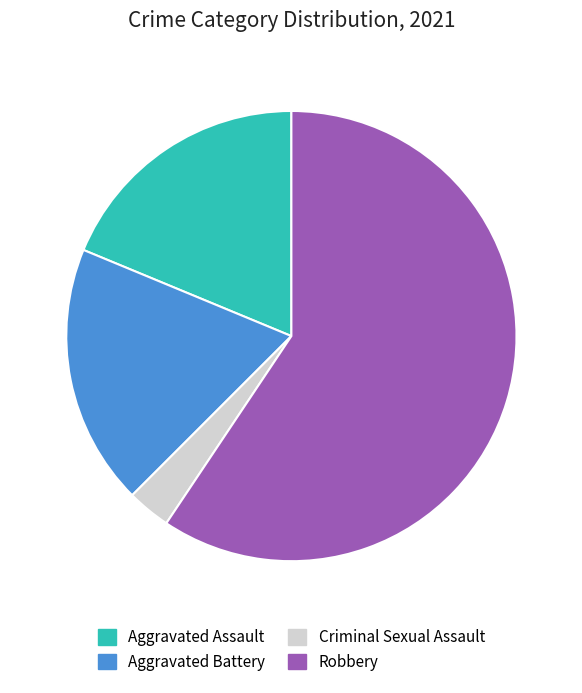

Does Robbery account for over 50% of the chart?

Yes